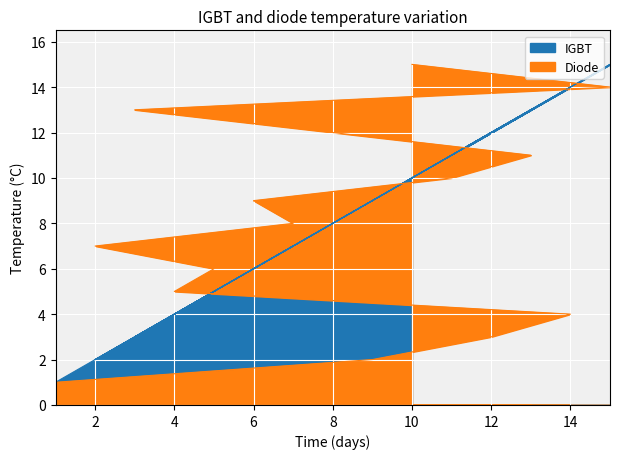

What is the total value across all series at 10?

25